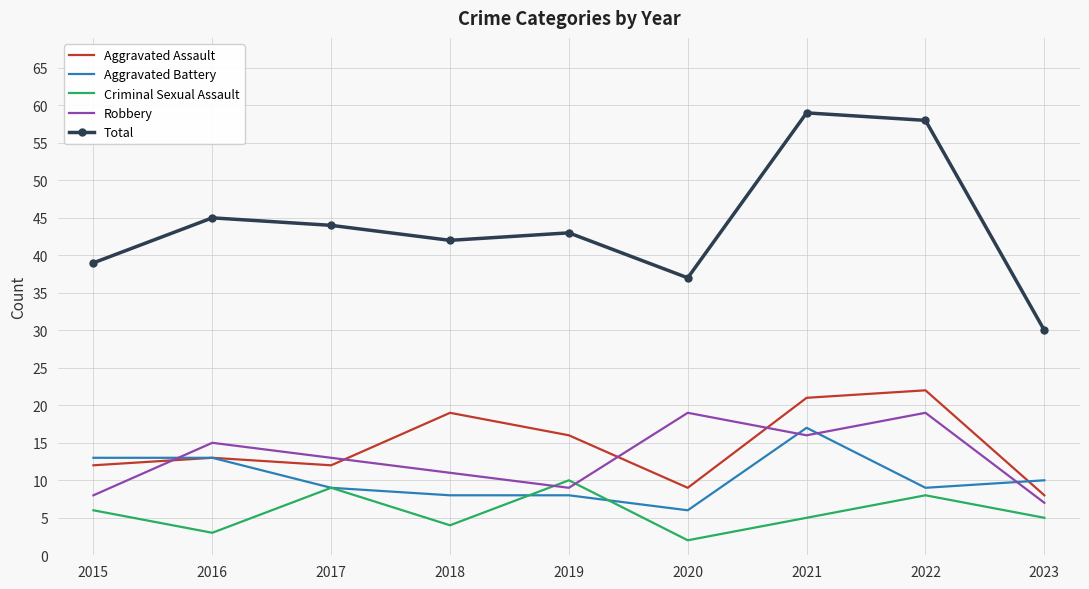

What is the difference between the highest and lowest values at 2016?

42